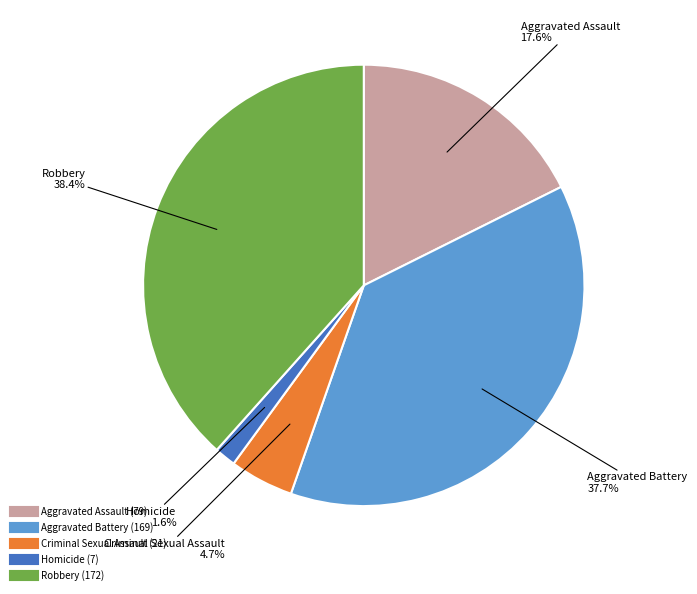

How many segments does this pie chart have?

5